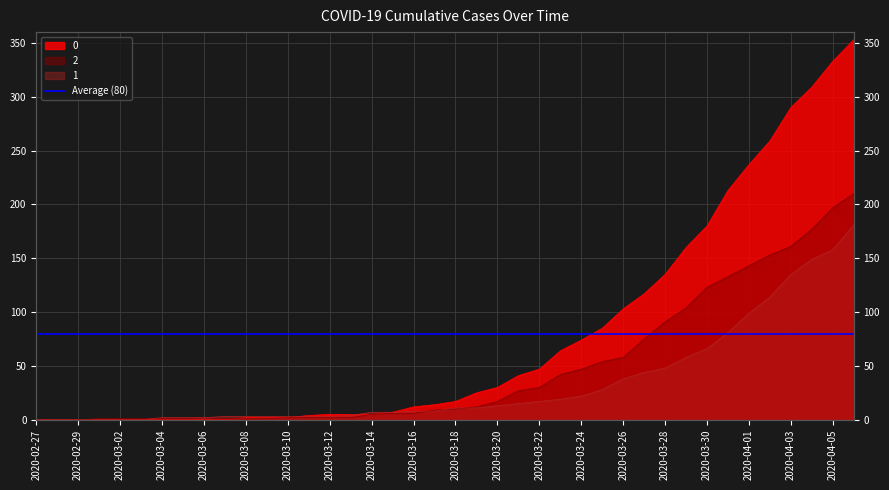

What position from the left is 2020-04-04?

38